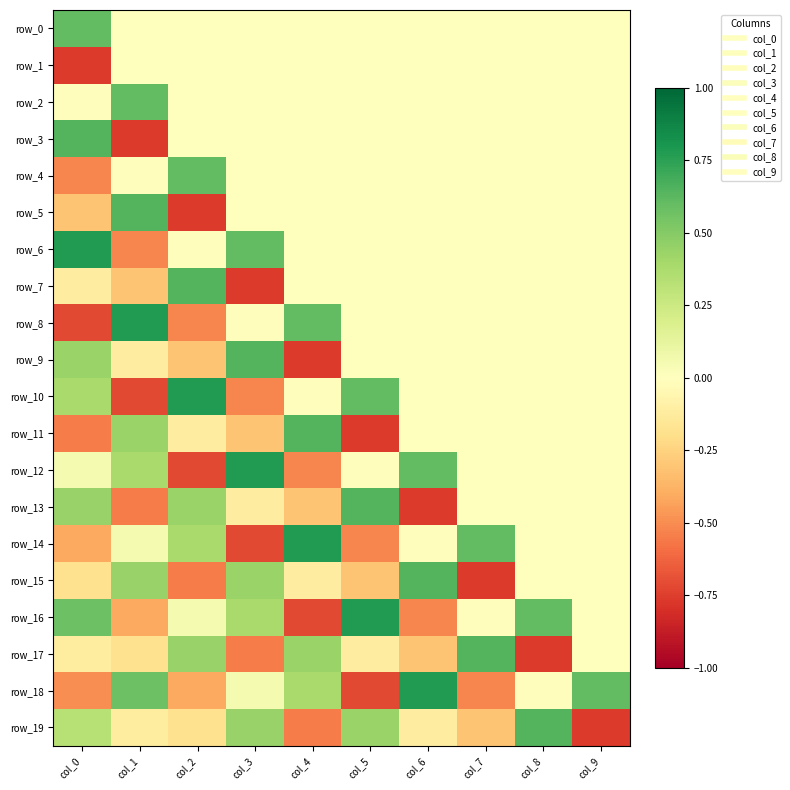

At which category is the sum across all series the highest?

col_8